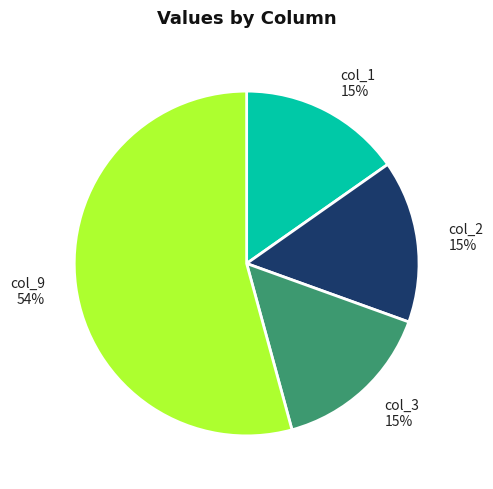

Is it true that col_3 is 2% of the pie?

False